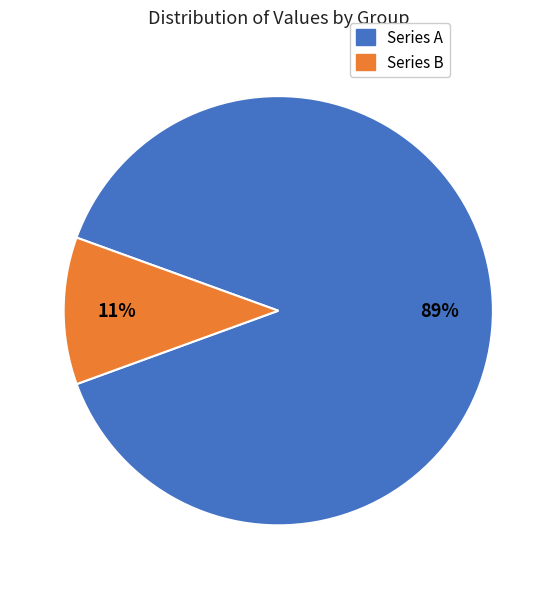

Does any single category account for the majority?

Yes